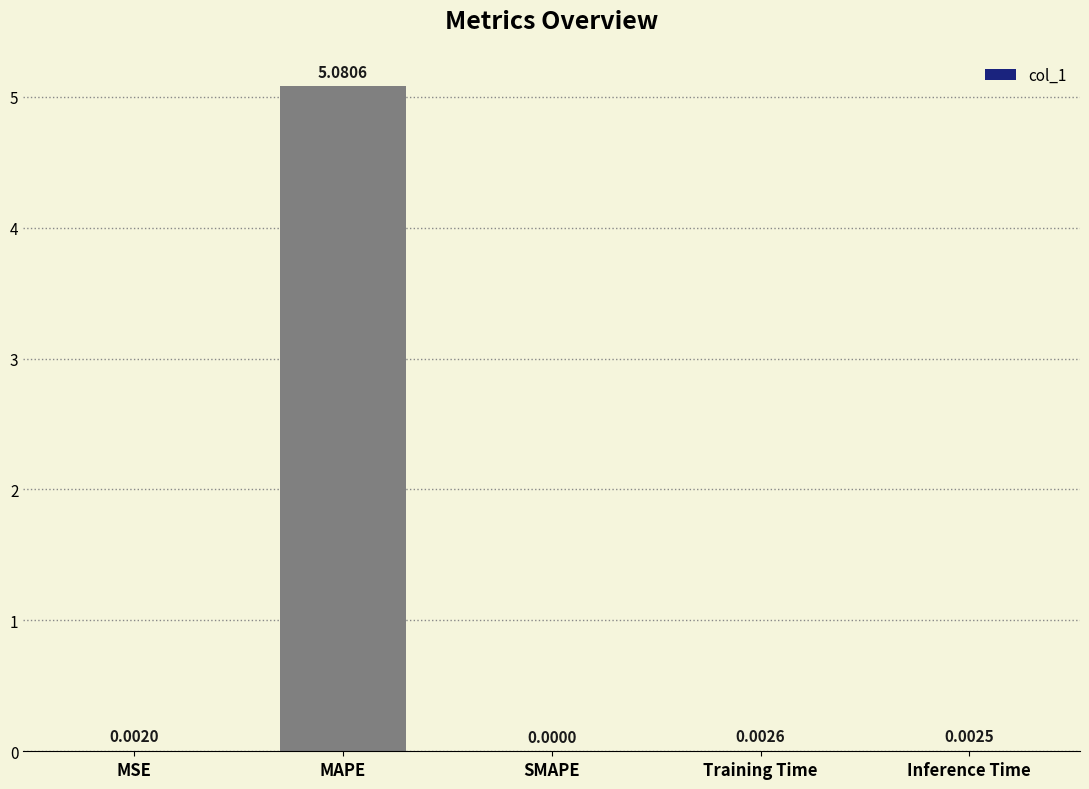

At which label is the value closest to 2?

Training Time